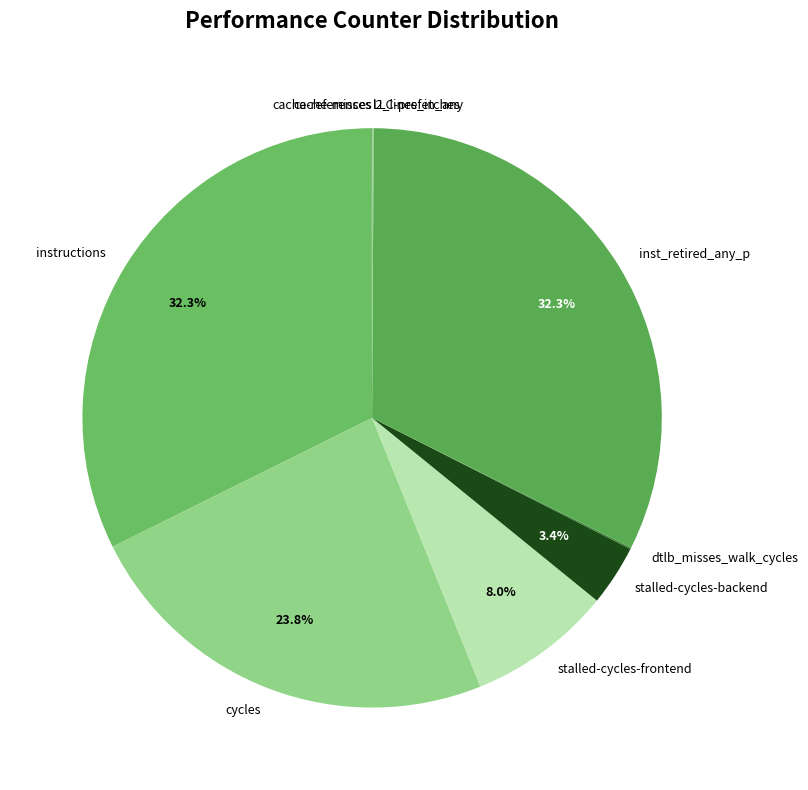

What portion of the pie excludes stalled-cycles-backend?

96.6%